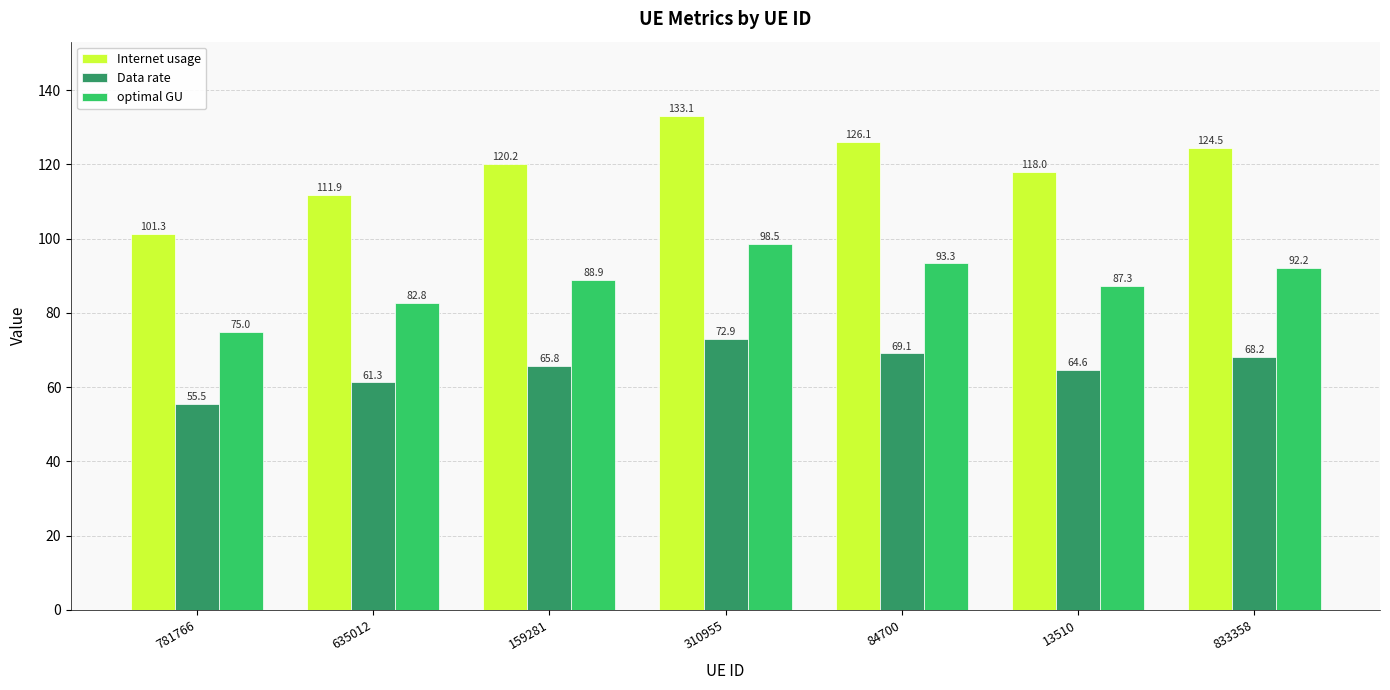

At 635012, list the series in order from largest to smallest.

Internet usage, optimal GU, Data rate